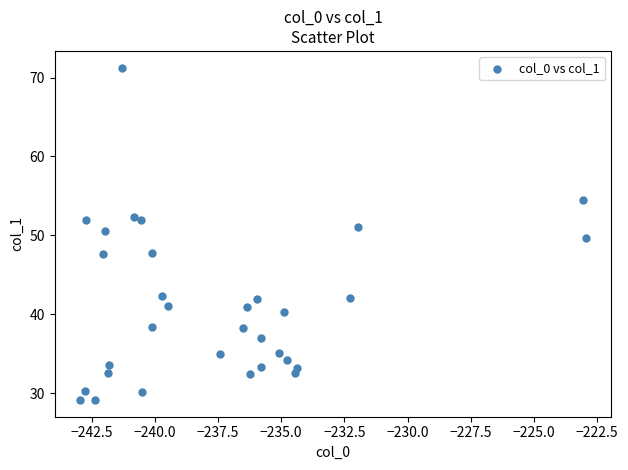

What is the range of X values (max minus min)?

20.0